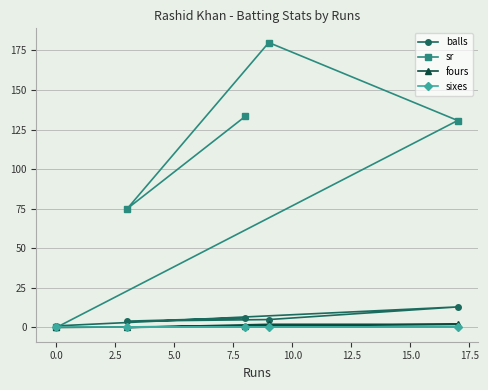

What is the average value of the fours series?

1.0